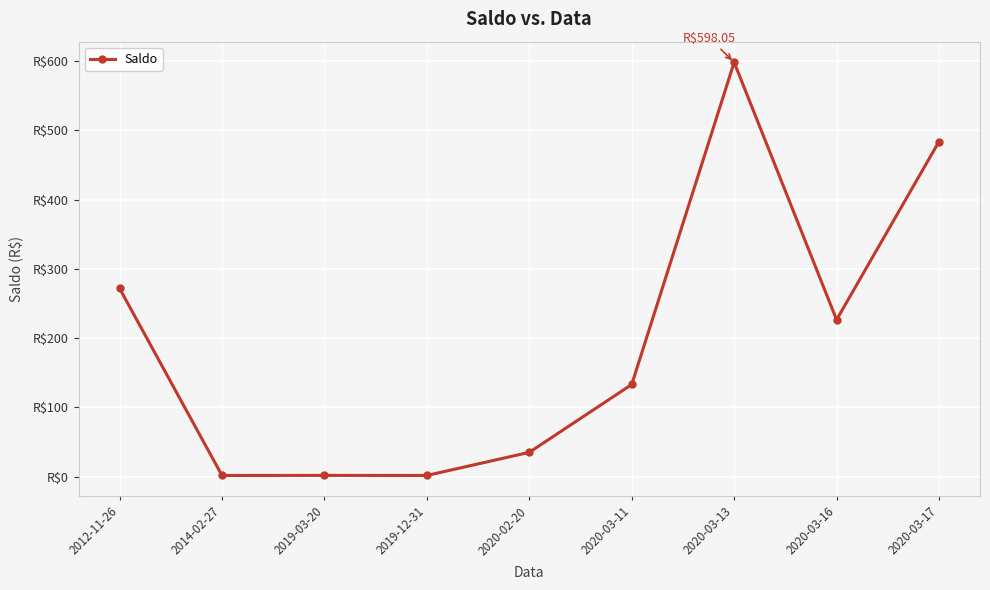

Rank the categories by value from lowest to highest.

2014-02-27, 2019-12-31, 2019-03-20, 2020-02-20, 2020-03-11, 2020-03-16, 2012-11-26, 2020-03-17, 2020-03-13